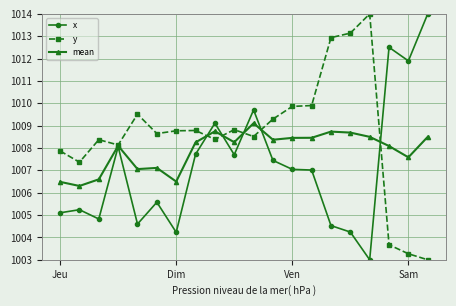

True or false: y has more than 2 points higher than both neighbors.

True